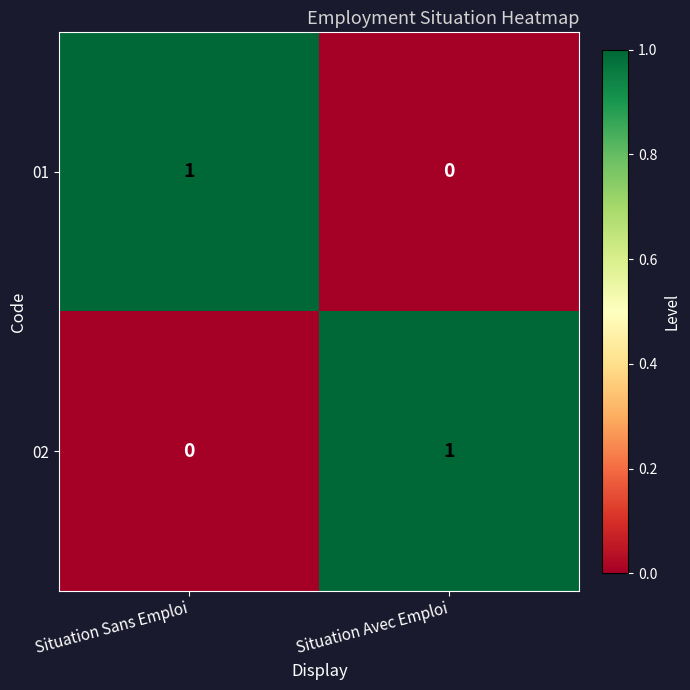

How many categories are shown in the chart?

2